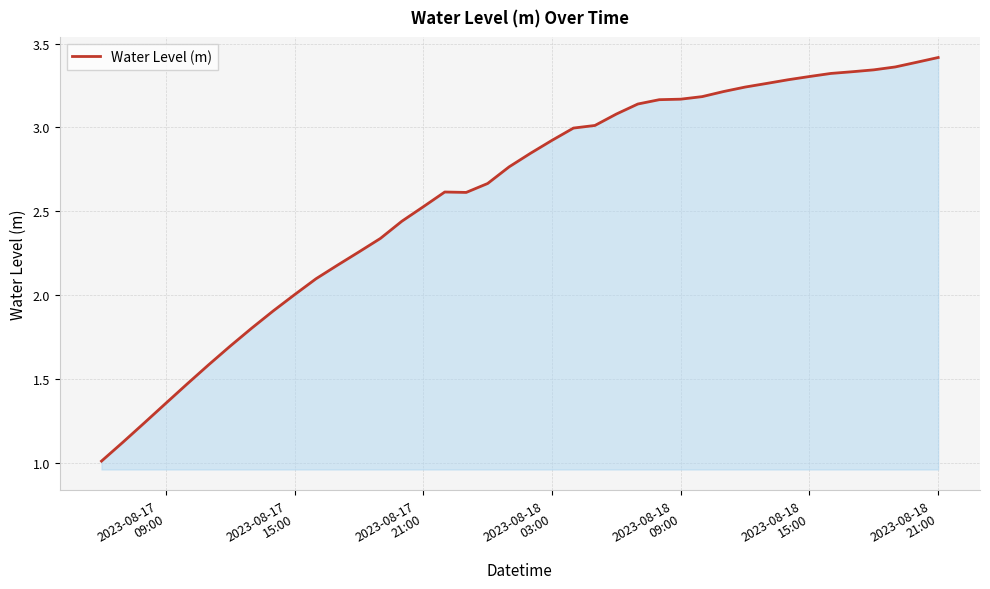

Is this an area chart (filled region under the line)?

Yes